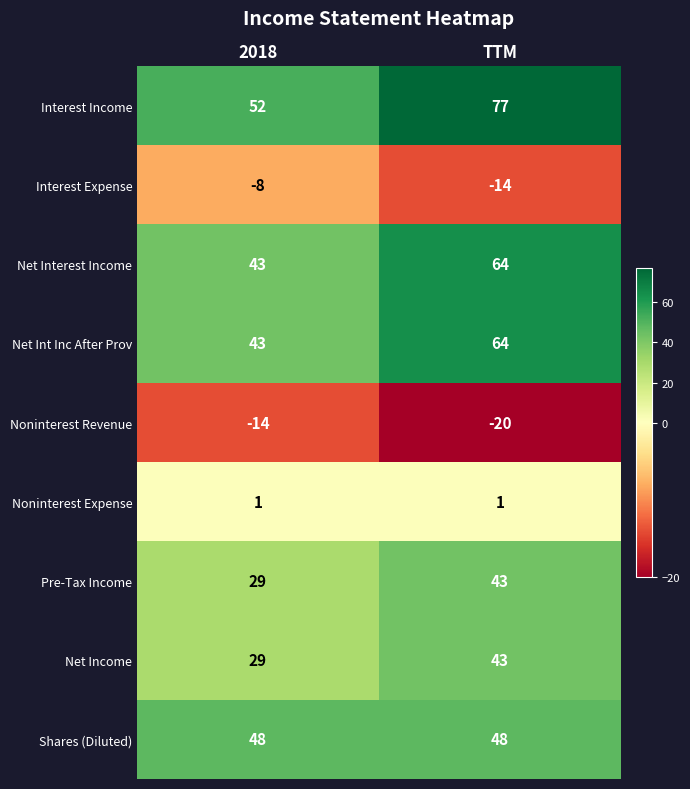

What is the maximum value for Net Income?

43